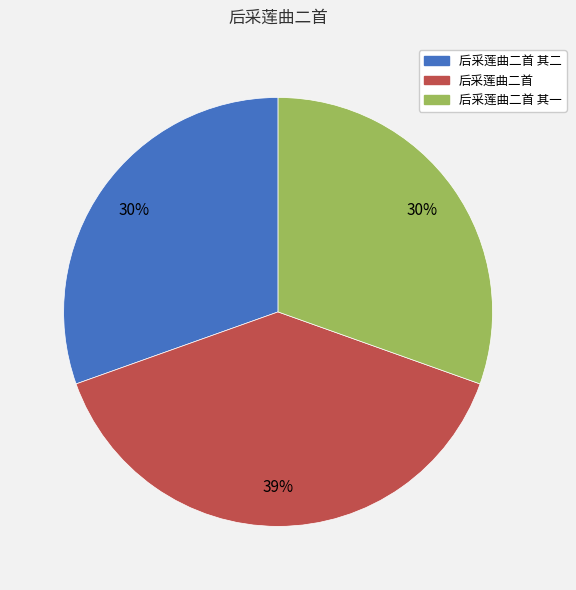

Is there any slice that represents more than half of the pie?

No